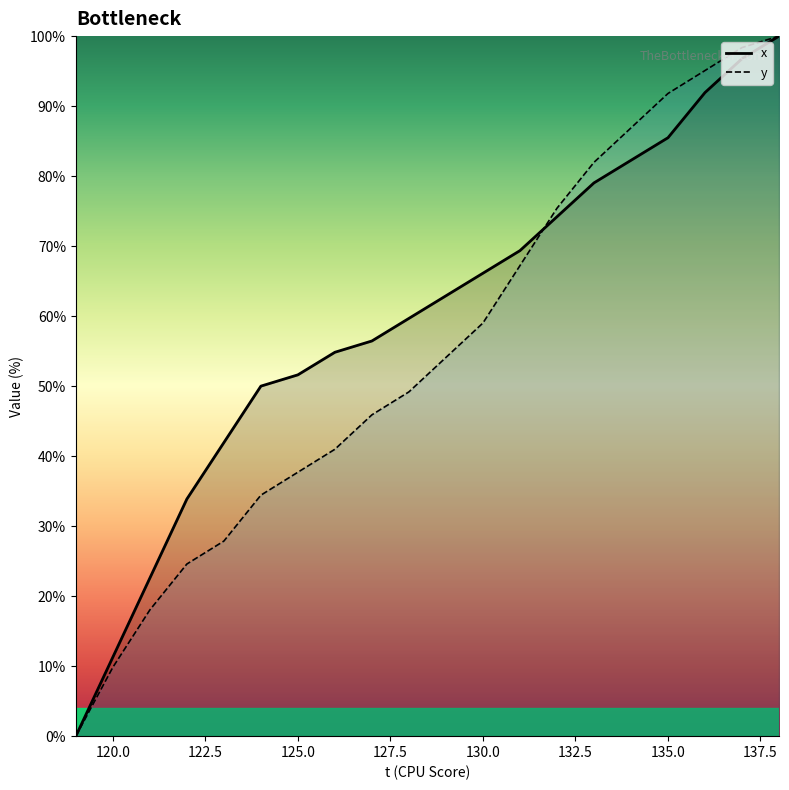

Is it true that y equals 100.0 at 138?

True